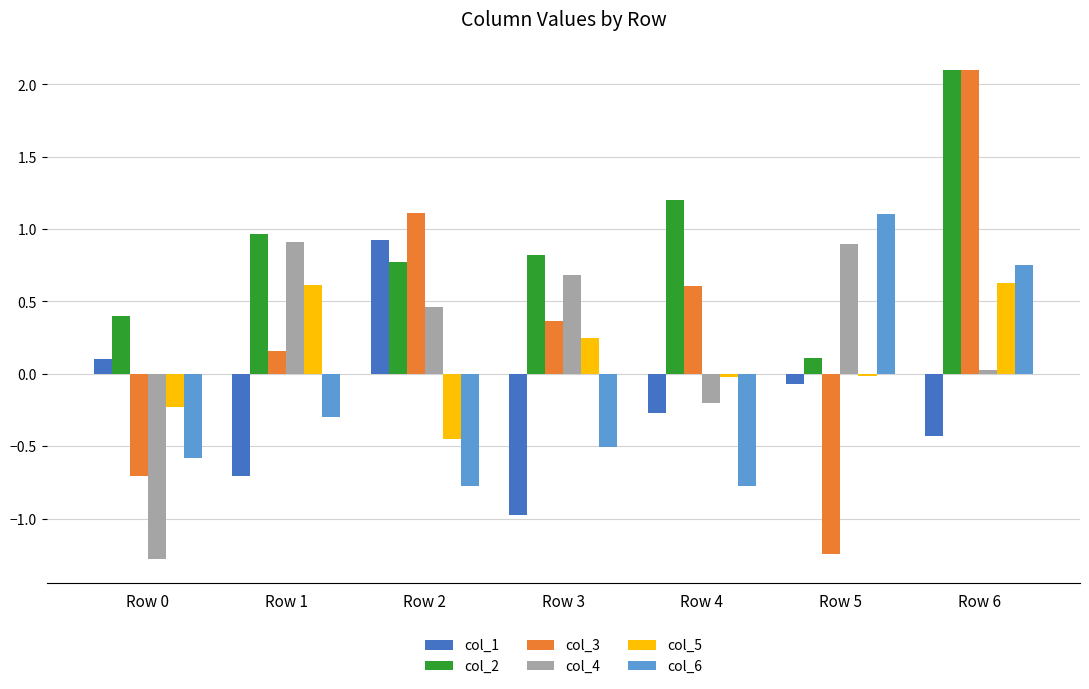

Which series has the largest total across all categories?

col_2